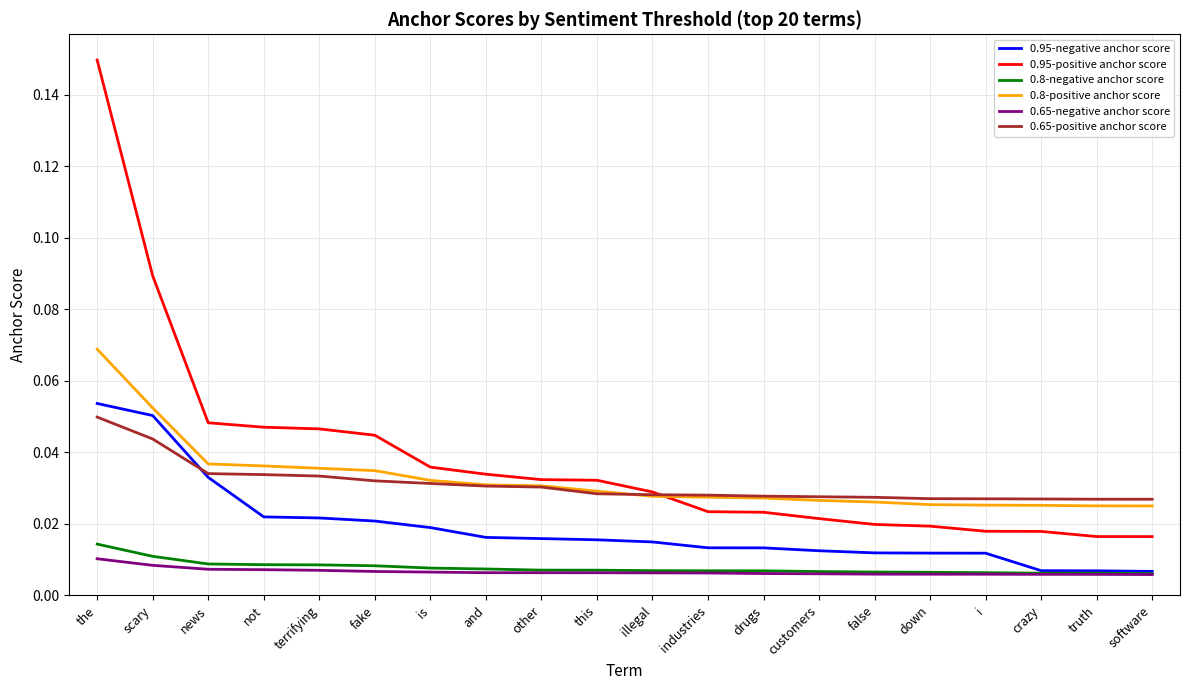

Rank the series by their maximum value, from highest to lowest.

0.95-positive anchor score, 0.8-positive anchor score, 0.95-negative anchor score, 0.65-positive anchor score, 0.8-negative anchor score, 0.65-negative anchor score